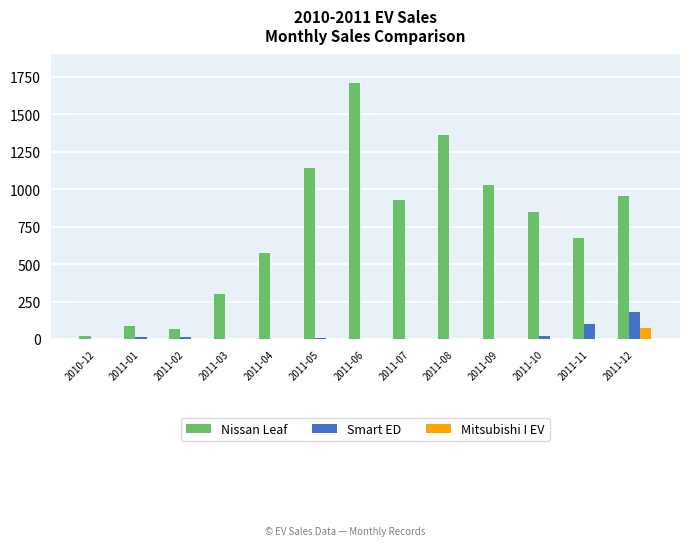

At which category is the sum across all series the highest?

2011-06